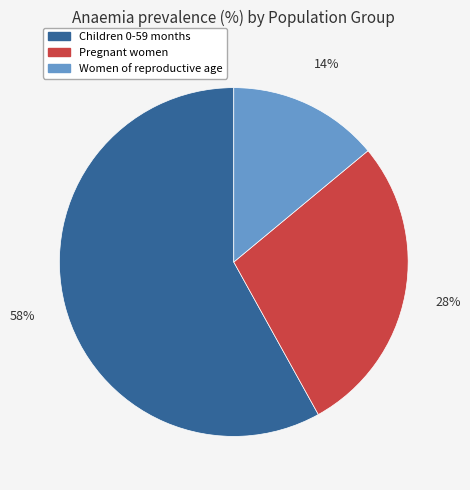

Which has a higher value, Children 0-59 months or Women of reproductive age?

Children 0-59 months